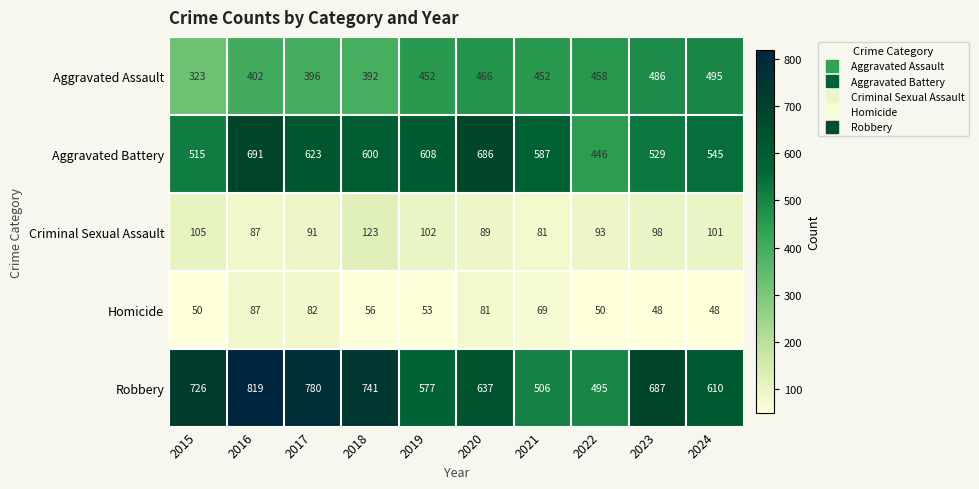

Which series has the largest range (max minus min)?

Robbery